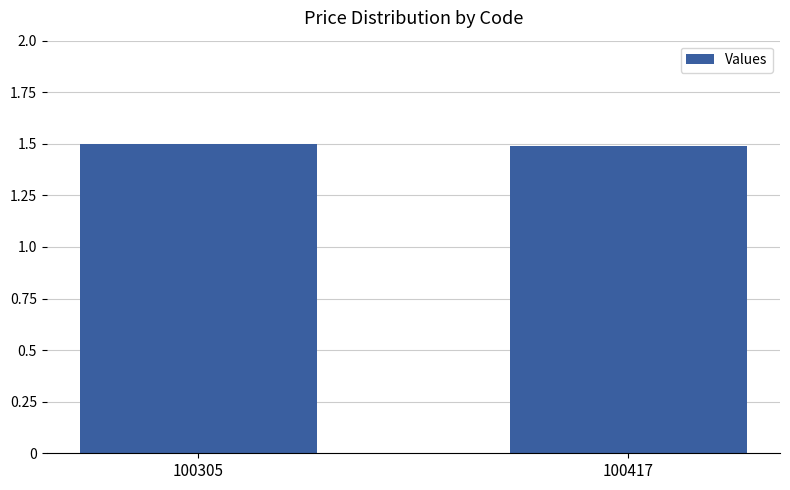

Is it true that the value at 100417 is 1.0?

False